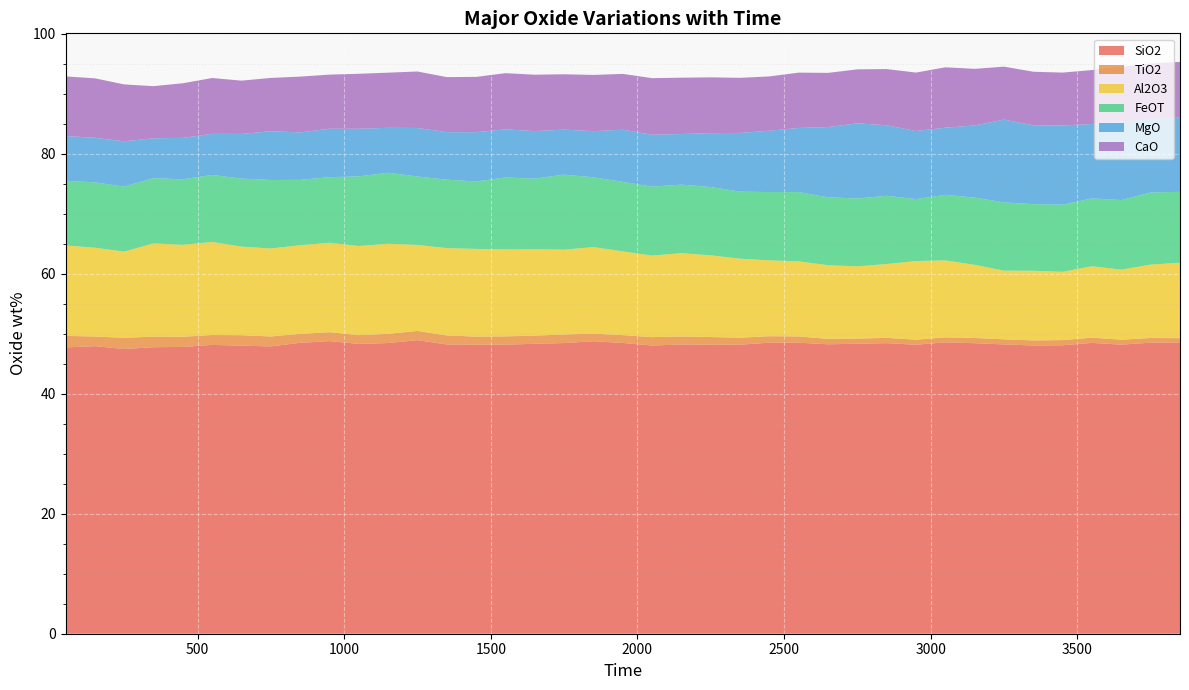

Reading right to left, list all the values displayed in this chart.

SiO2: 3850=48.5	3750=48.5	3650=48.2	3550=48.5	3450=48.1	3350=48.0	3250=48.2	3150=48.4	3050=48.6	2950=48.2	2850=48.4	2750=48.3	2650=48.2	2550=48.5	2450=48.5	2350=48.2	2250=48.2	2150=48.2	2050=48.0	1950=48.5	1850=48.7	1750=48.4	1650=48.3	1550=48.2	1450=48.2	1350=48.2	1250=48.9	1150=48.5	1050=48.3	950=48.8	850=48.5	750=47.9	650=48.0	550=48.1	450=47.8	350=47.8	250=47.5	150=47.9	50=47.7
TiO2: 3850=0.8	3750=0.8	3650=0.8	3550=0.9	3450=0.9	3350=0.8	3250=0.8	3150=0.9	3050=0.8	2950=0.8	2850=0.9	2750=0.8	2650=0.9	2550=1.0	2450=1.1	2350=1.2	2250=1.3	2150=1.3	2050=1.4	1950=1.3	1850=1.3	1750=1.4	1650=1.4	1550=1.4	1450=1.3	1350=1.5	1250=1.5	1150=1.5	1050=1.5	950=1.5	850=1.5	750=1.7	650=1.7	550=1.6	450=1.7	350=1.8	250=1.9	150=1.6	50=1.9
Al2O3: 3850=12.6	3750=12.2	3650=11.7	3550=11.9	3450=11.4	3350=11.6	3250=11.4	3150=12.2	3050=12.8	2950=13.1	2850=12.3	2750=12.0	2650=12.3	2550=12.5	2450=12.6	2350=13.2	2250=13.6	2150=13.9	2050=13.6	1950=14.0	1850=14.4	1750=14.1	1650=14.4	1550=14.5	1450=14.6	1350=14.6	1250=14.3	1150=15.0	1050=14.9	950=14.9	850=14.8	750=14.7	650=14.8	550=15.5	450=15.3	350=15.5	250=14.4	150=14.8	50=15.1
FeOT: 3850=11.8	3750=12.0	3650=11.6	3550=11.3	3450=11.2	3350=11.1	3250=11.4	3150=11.2	3050=10.9	2950=10.3	2850=11.4	2750=11.3	2650=11.3	2550=11.5	2450=11.4	2350=11.2	2250=11.4	2150=11.4	2050=11.5	1950=11.6	1850=11.6	1750=12.5	1650=11.8	1550=12.0	1450=11.2	1350=11.4	1250=11.4	1150=11.8	1050=11.6	950=10.9	850=10.9	750=11.4	650=11.3	550=11.2	450=10.9	350=10.9	250=10.8	150=10.9	50=10.8
MgO: 3850=12.4	3750=12.2	3650=13.1	3550=12.4	3450=13.2	3350=13.1	3250=13.8	3150=12.0	3050=11.2	2950=11.4	2850=11.8	2750=12.5	2650=11.7	2550=10.7	2450=10.2	2350=9.8	2250=9.0	2150=8.4	2050=8.7	1950=8.7	1850=7.7	1750=7.5	1650=7.9	1550=8.0	1450=8.2	1350=7.9	1250=8.1	1150=7.5	1050=7.9	950=8.1	850=7.9	750=8.1	650=7.4	550=6.9	450=6.9	350=6.6	250=7.5	150=7.4	50=7.4
CaO: 3850=9.3	3750=9.4	3650=9.1	3550=9.0	3450=8.8	3350=8.9	3250=8.8	3150=9.4	3050=10.1	2950=9.7	2850=9.4	2750=9.0	2650=9.0	2550=9.2	2450=9.1	2350=9.2	2250=9.3	2150=9.4	2050=9.4	1950=9.3	1850=9.4	1750=9.2	1650=9.4	1550=9.4	1450=9.2	1350=9.2	1250=9.4	1150=9.2	1050=9.2	950=9.0	850=9.3	750=8.9	650=8.9	550=9.3	450=9.1	350=8.7	250=9.5	150=9.9	50=9.9